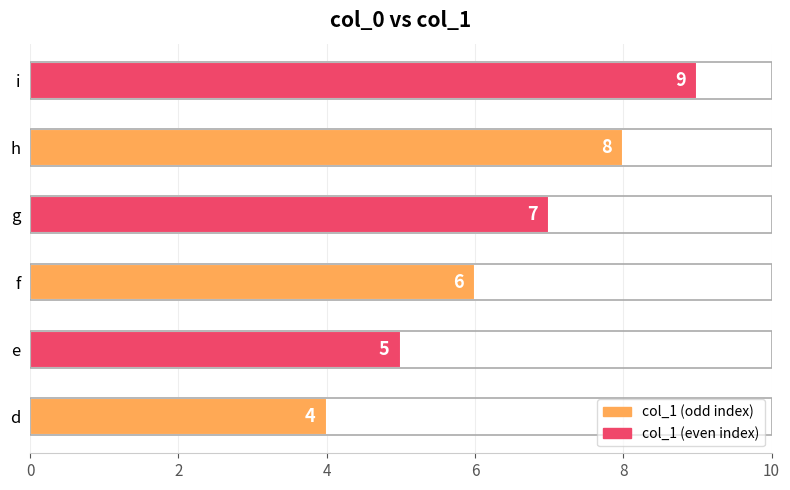

What is the change in value from d to i?

+5